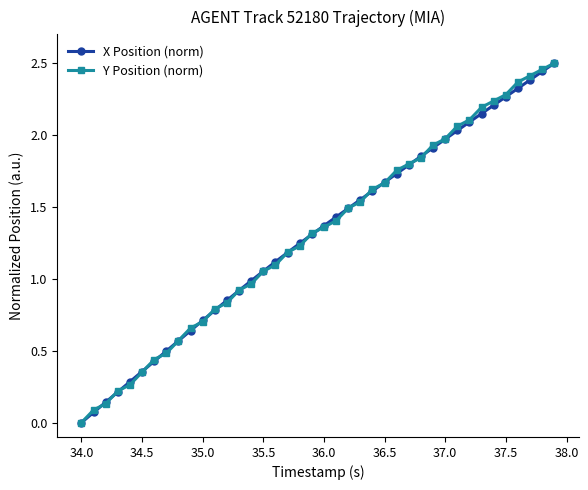

True or false: X Position (norm) has more than 2 points higher than both neighbors.

False